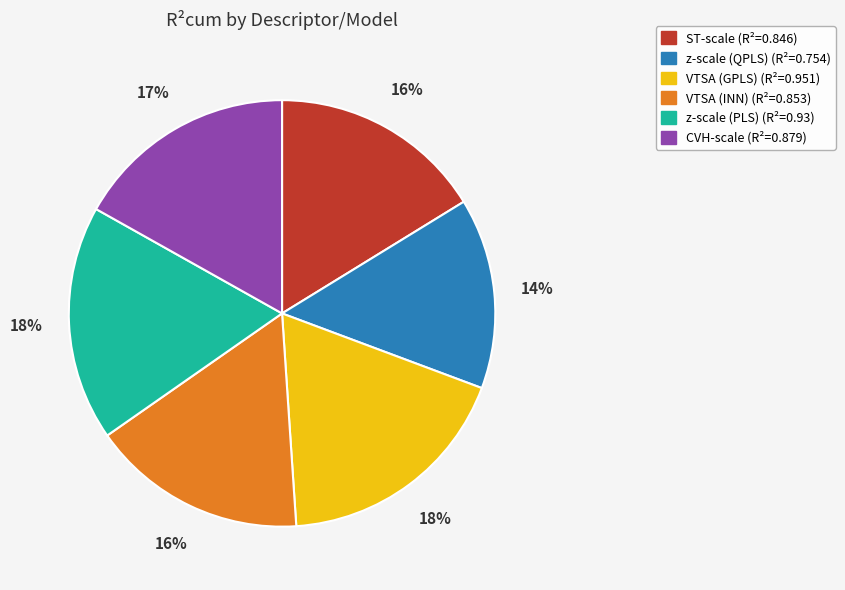

Do ST-scale and z-scale (PLS) together represent more than half of the pie?

No